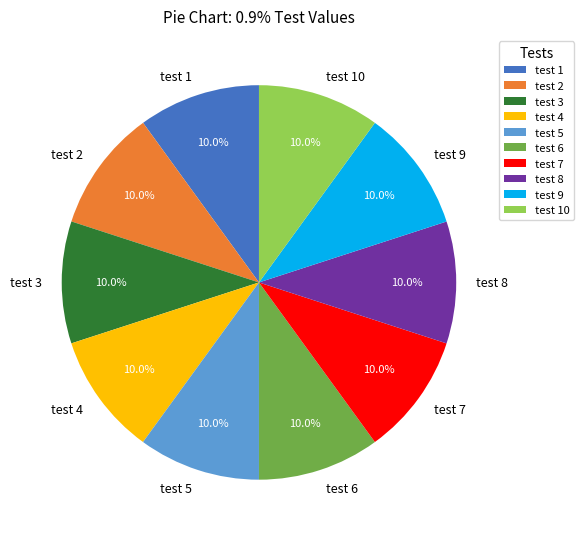

How many segments does this pie chart have?

10